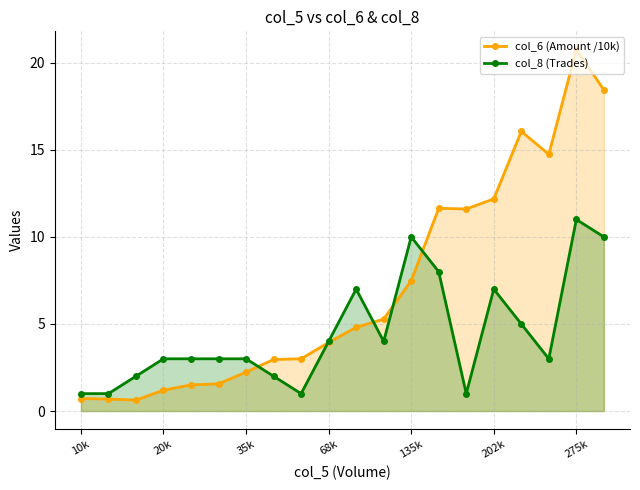

Which series has the widest spread of values?

col_6 (Amount /10k)